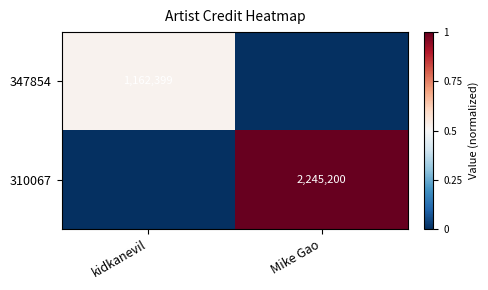

True or false: 347854 has a value of 1162399 at kidkanevil.

True